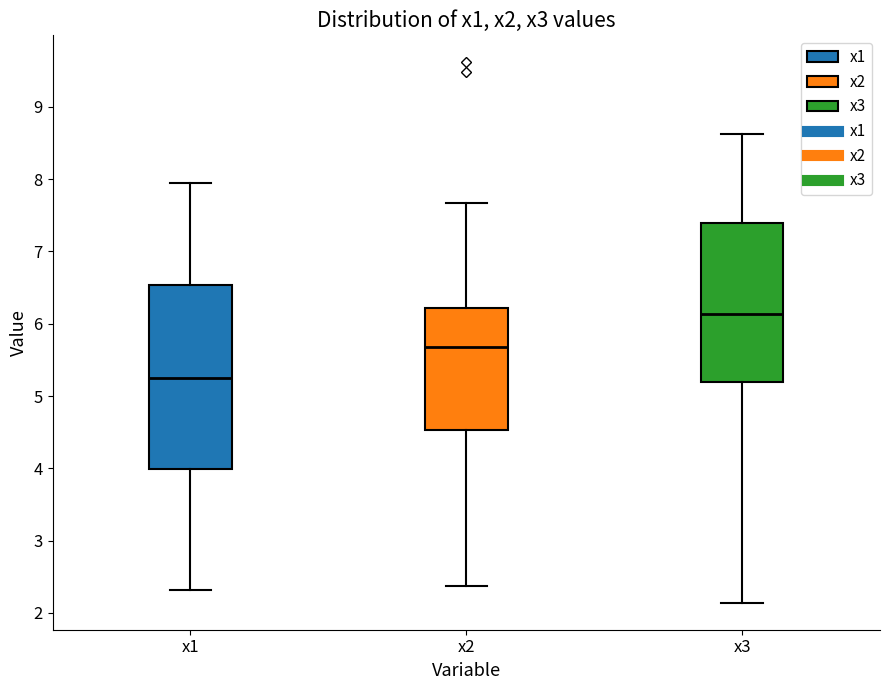

Reading left to right, read every box against the y-axis: the position of its median line, the range the box covers, and the ends of its whiskers. The values are not printed on the chart, so give them approximately, as read against the axis.

x1: median 5.2, box 4.0 to 6.5, whiskers 2.3 to 8.0
x2: median 5.7, box 4.5 to 6.2, whiskers 2.4 to 7.7
x3: median 6.1, box 5.2 to 7.4, whiskers 2.1 to 8.6